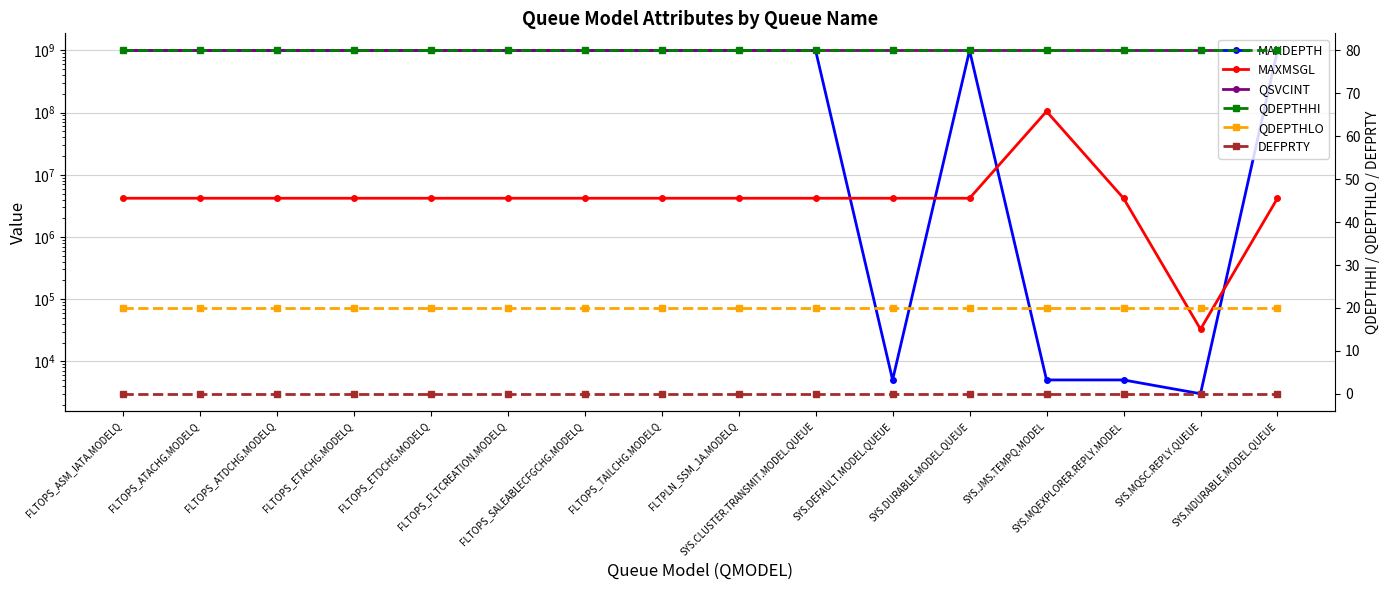

What is the maximum value for QDEPTHHI?

80